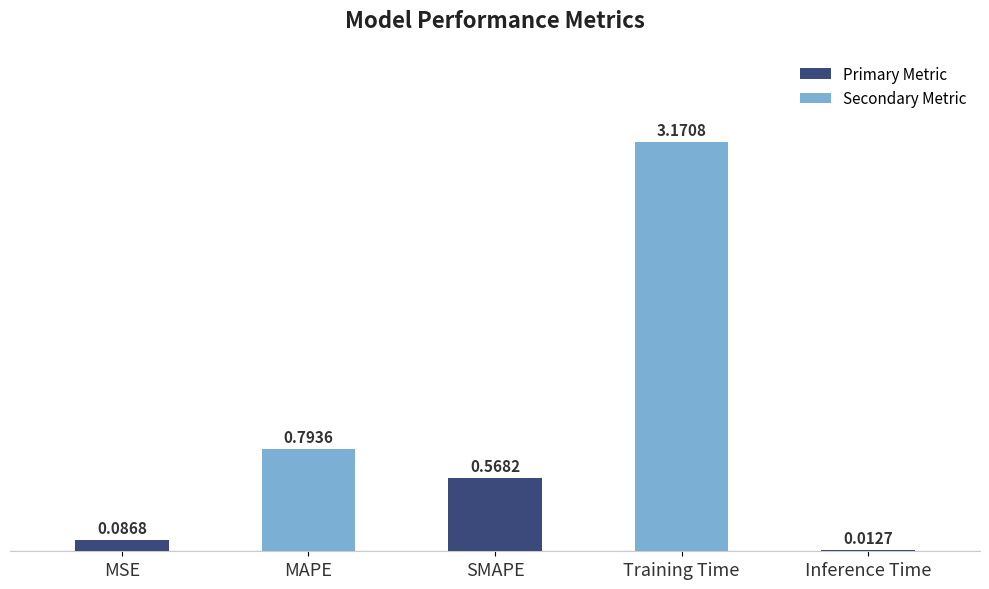

What is the sum of all values?

4.6